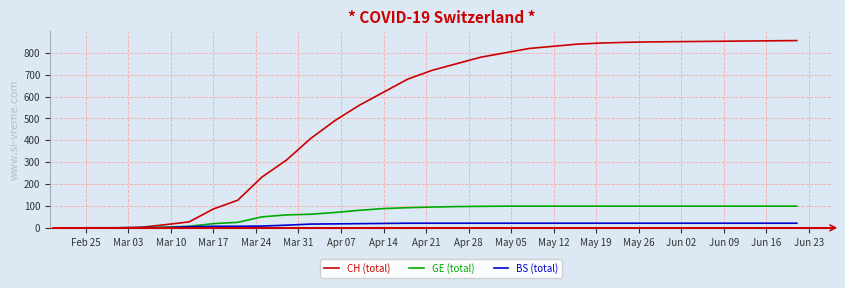

What is the greatest value displayed?

856